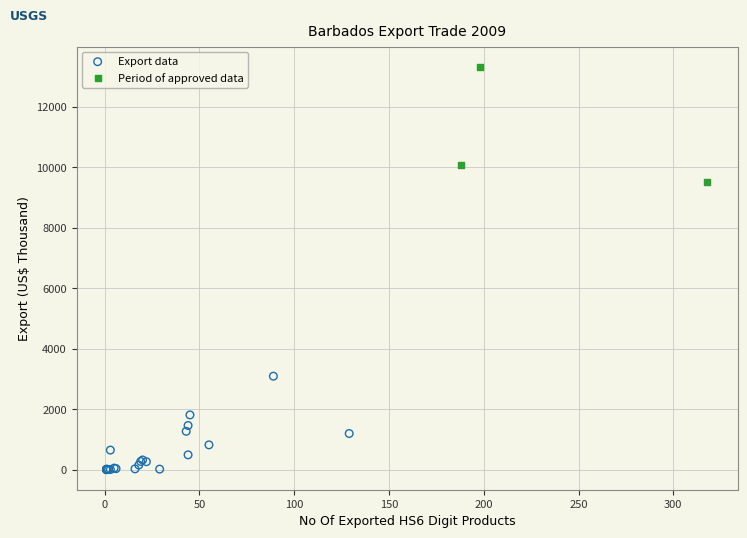

Which series contains the highest Y value?

Period of approved data